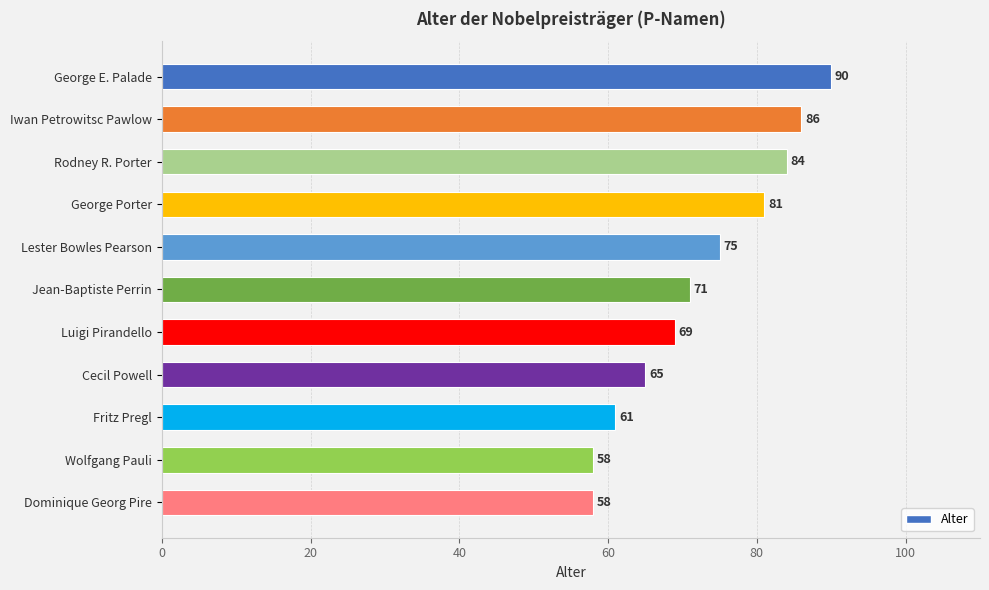

Are the bars horizontal?

Yes